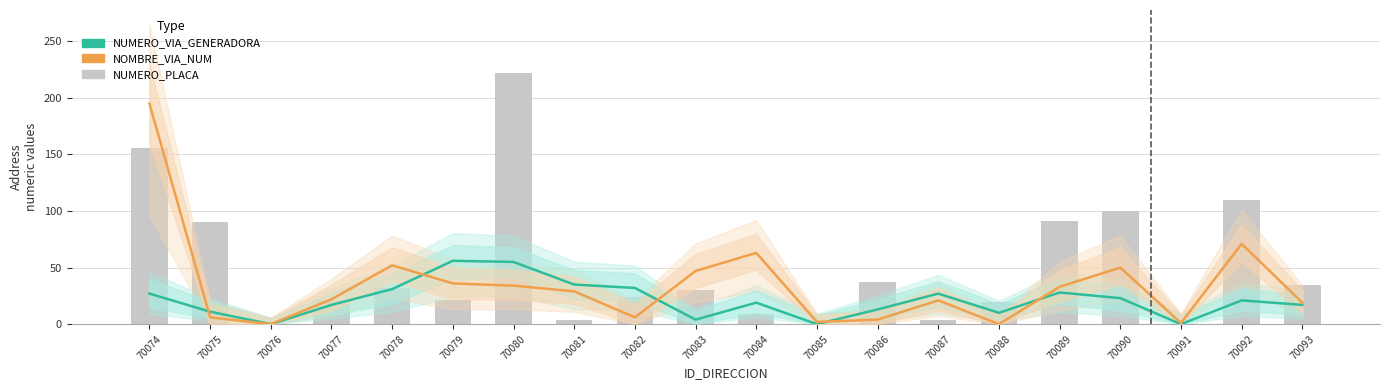

Which series has the largest total across all categories?

NUMERO_PLACA_DIRECCION